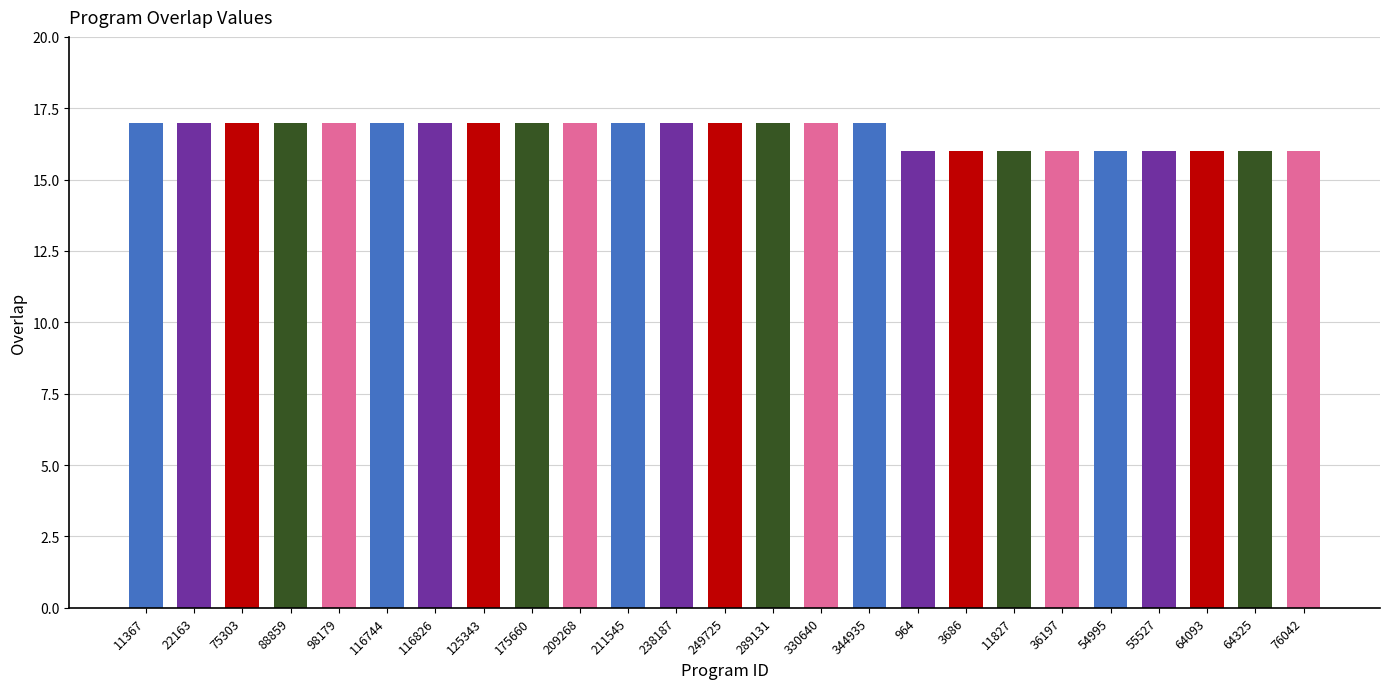

What position from the left is 54995?

21